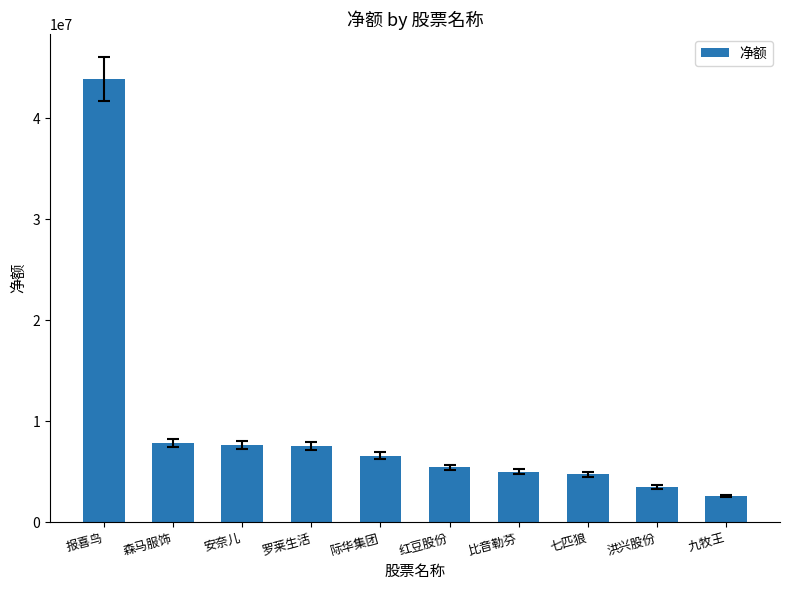

What is the ratio of the value at 安奈儿 to the value at 洪兴股份?

2.2